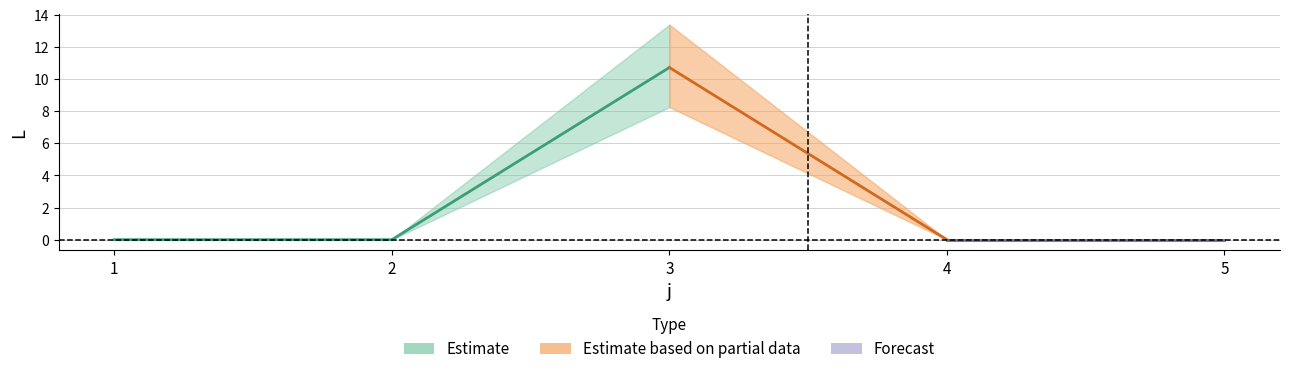

At which label is s1 closest to 4?

1